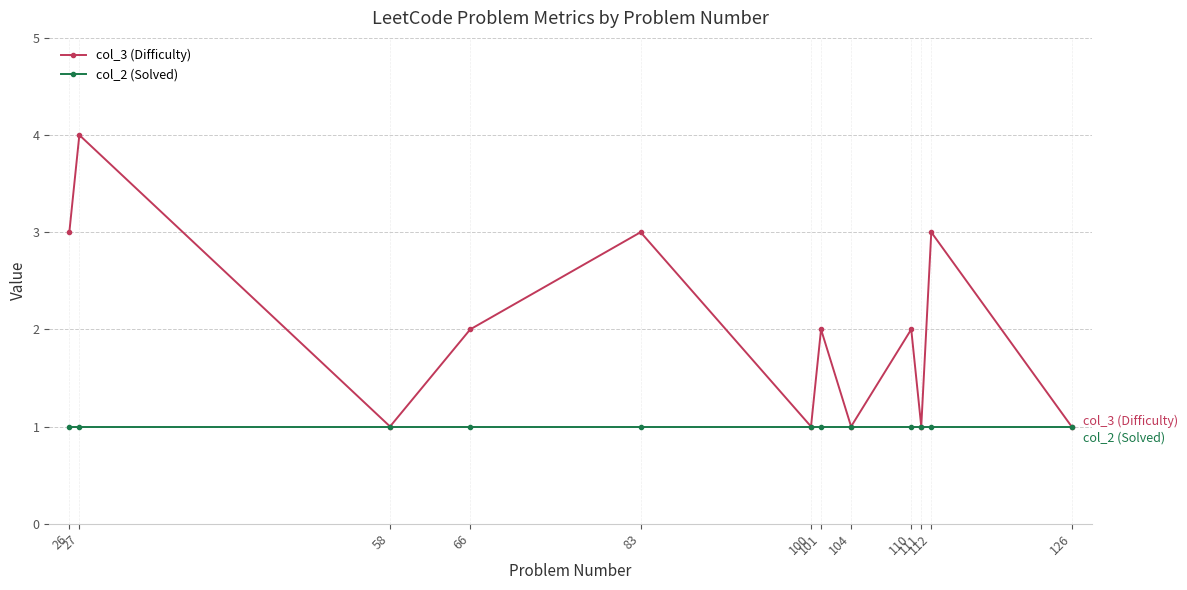

Count the col_3 (Difficulty) values in the range 1 to 3.

11